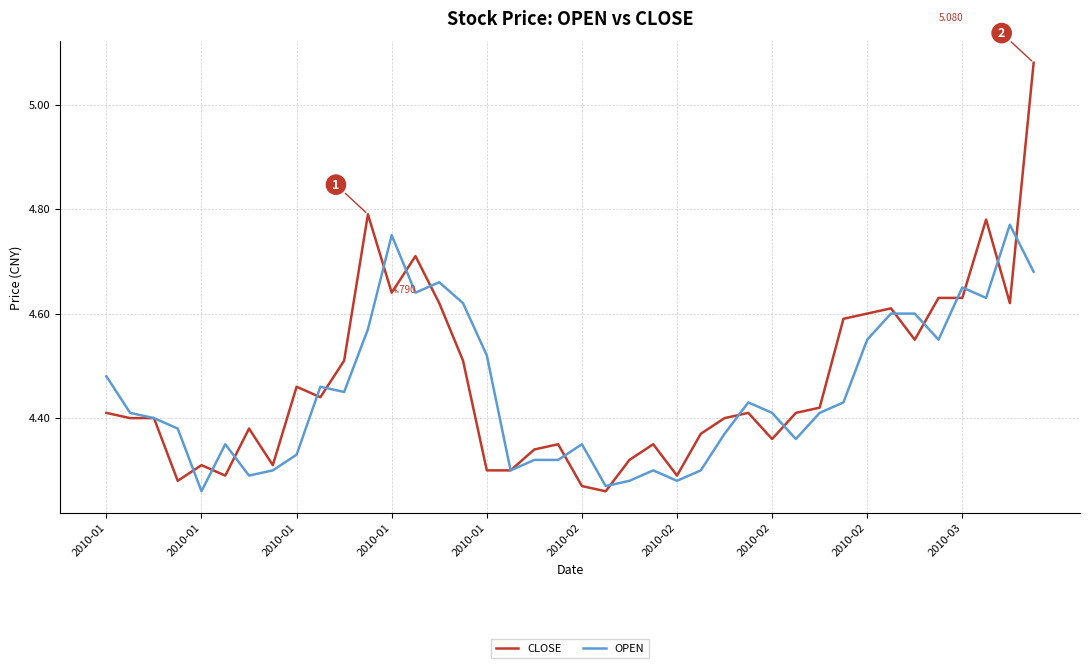

What are all the series names shown in the legend?

CLOSE, OPEN